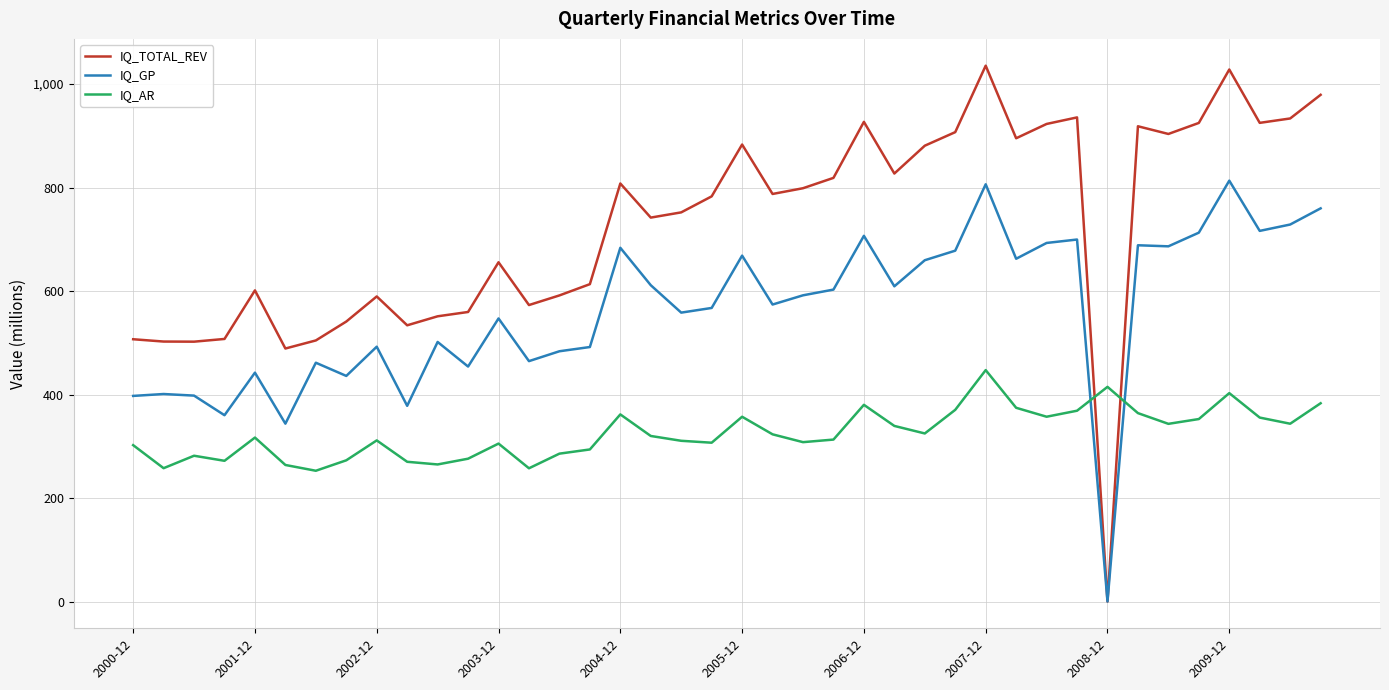

Does the chart display data point markers on the line(s)?

No